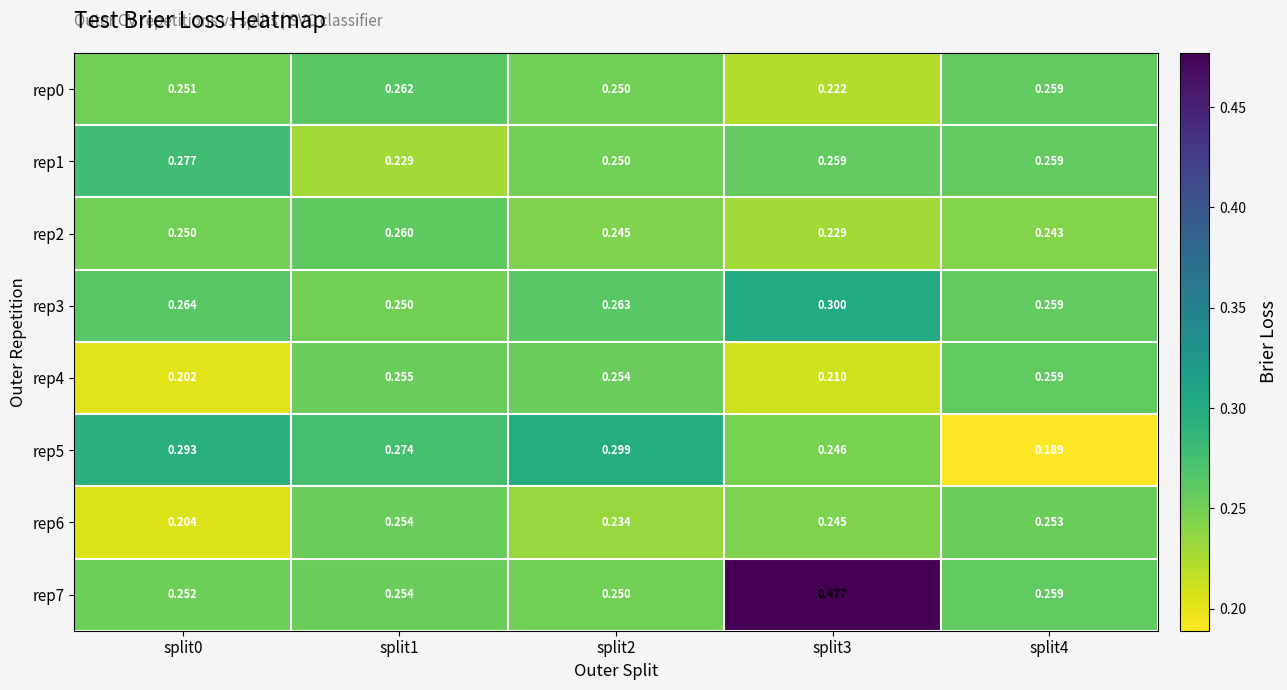

Count the number of data series in this chart.

8